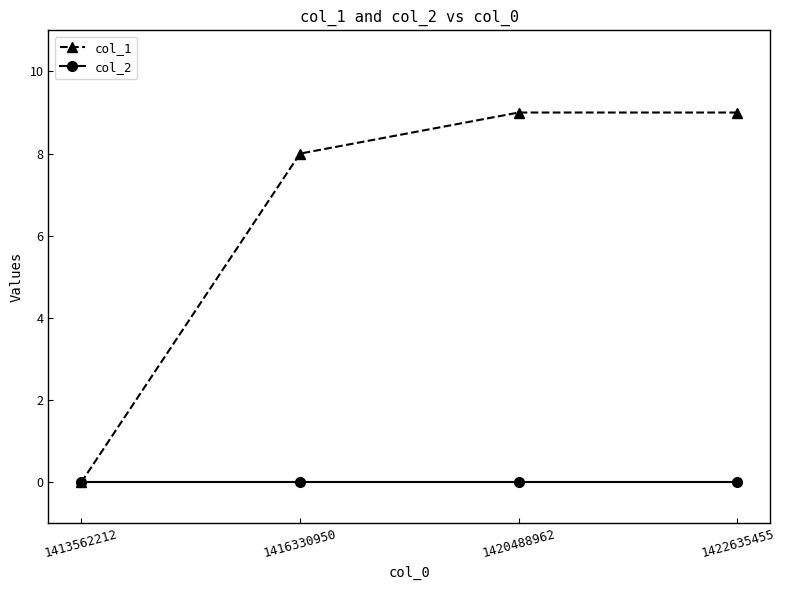

Is the value of col_2 at 1413562212 greater than the value of col_1 at 1422635455?

No